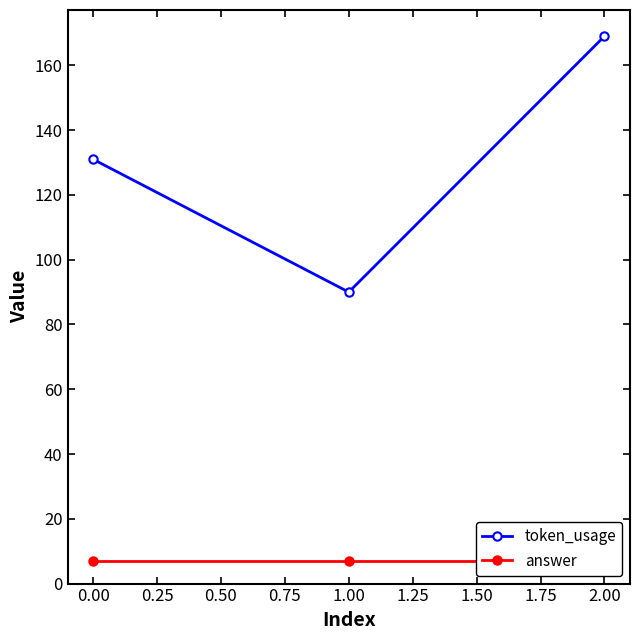

What is the value of the token_usage point at the 1st from the left?

131